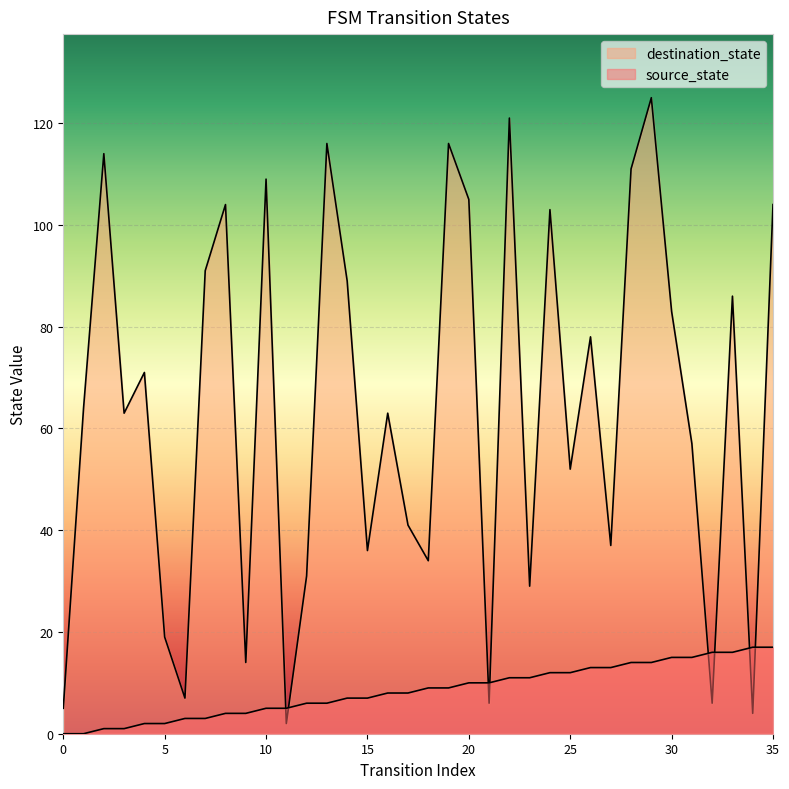

How many series are shown in this chart?

2